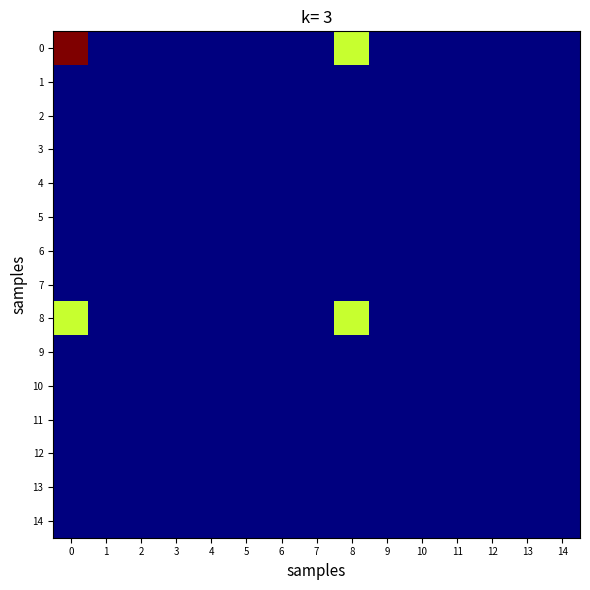

At how many categories does at least one series exceed 0?

2